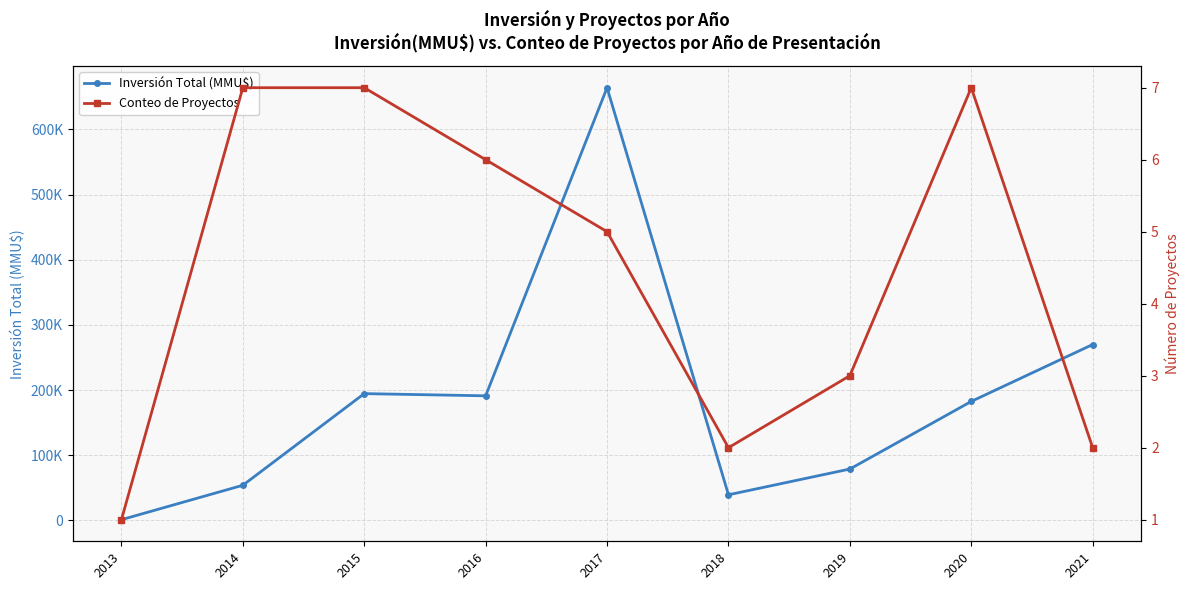

At which category is the sum across all series the highest?

2017